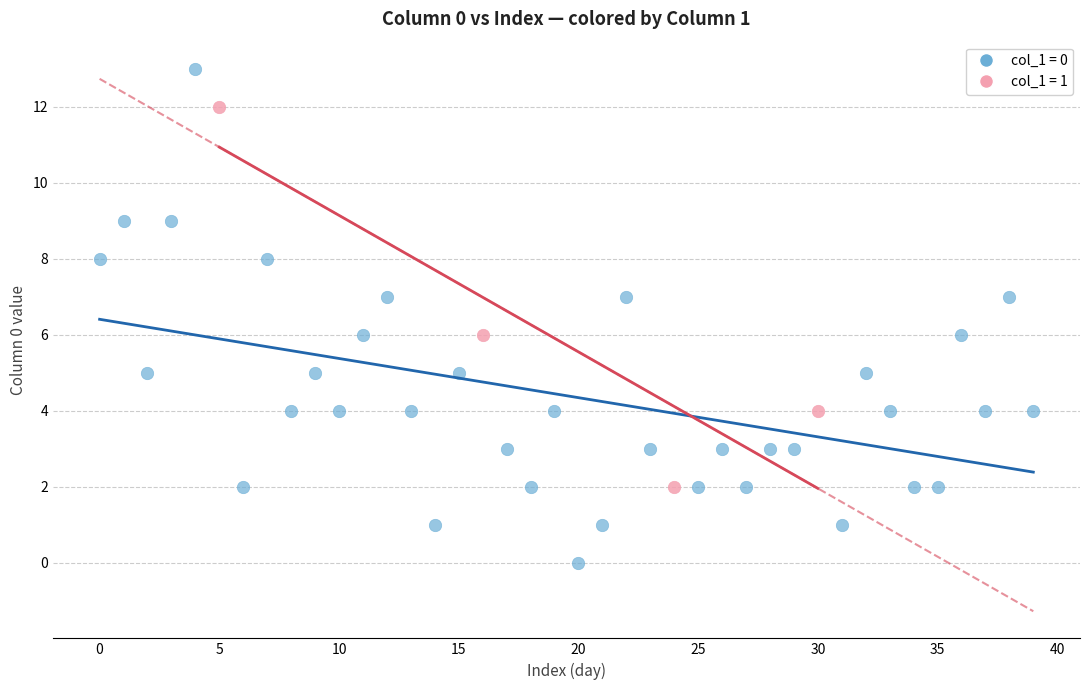

Which series contains the lowest Y value?

col_1 = 0